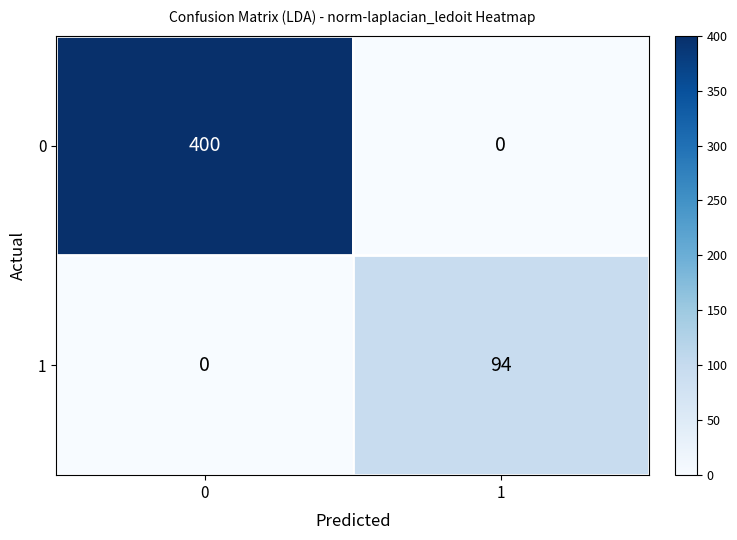

Reading left to right, extract all data points from this chart.

0: 0=400	1=0
1: 0=0	1=94